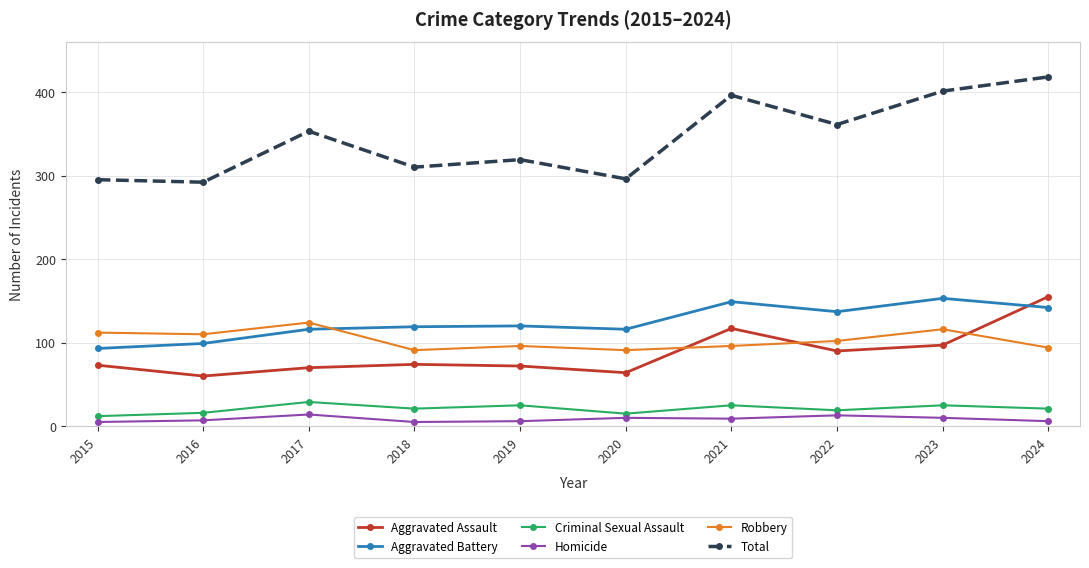

At which label does Robbery first exceed 102?

2015